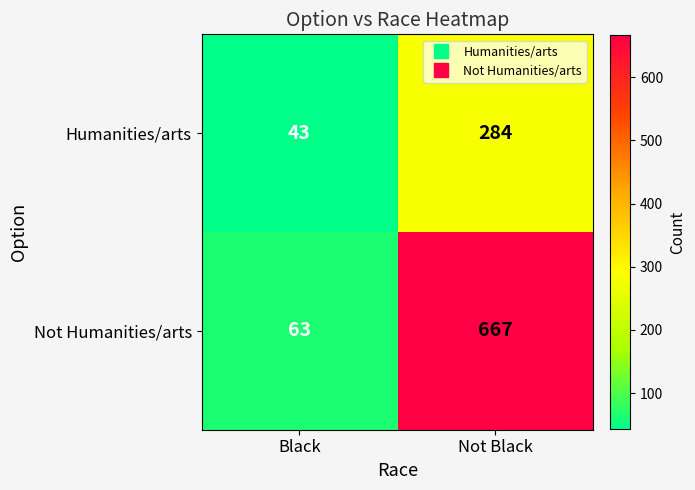

Which series has the largest range (max minus min)?

Not Humanities/arts